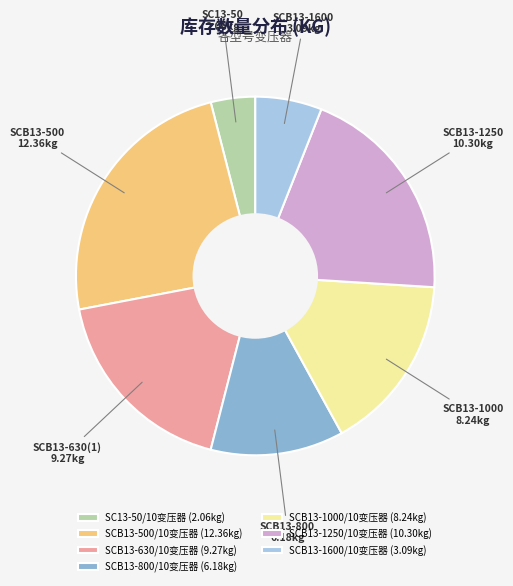

Rank the categories by value from lowest to highest.

SC13-50/10变压器, SCB13-1600/10变压器, SCB13-800/10变压器, SCB13-1000/10变压器, SCB13-630/10变压器, SCB13-1250/10变压器, SCB13-500/10变压器